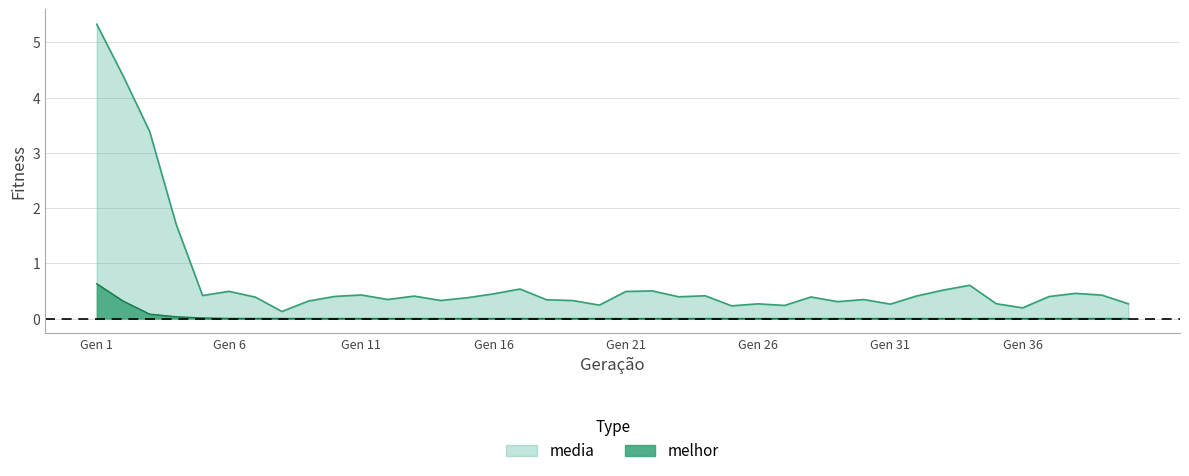

At which category is the sum across all series the highest?

Gen 1